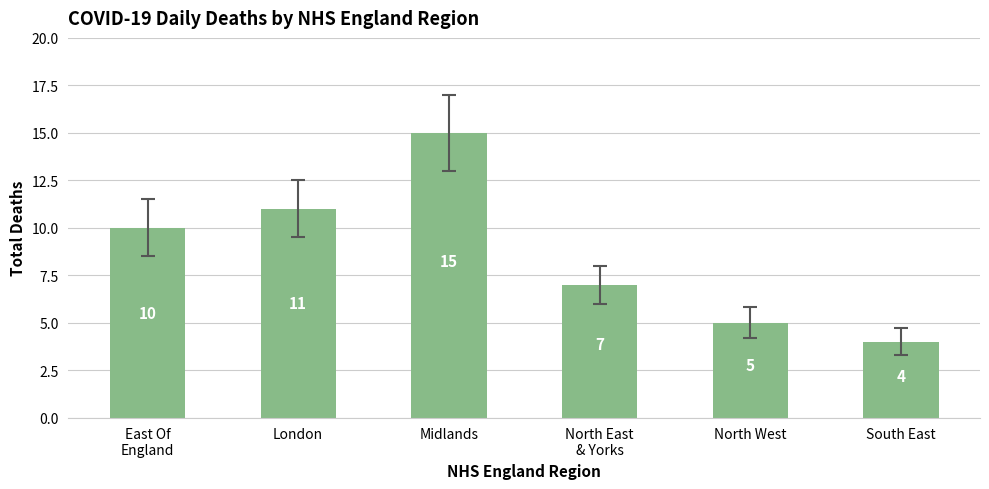

What is the sum of all values?

52